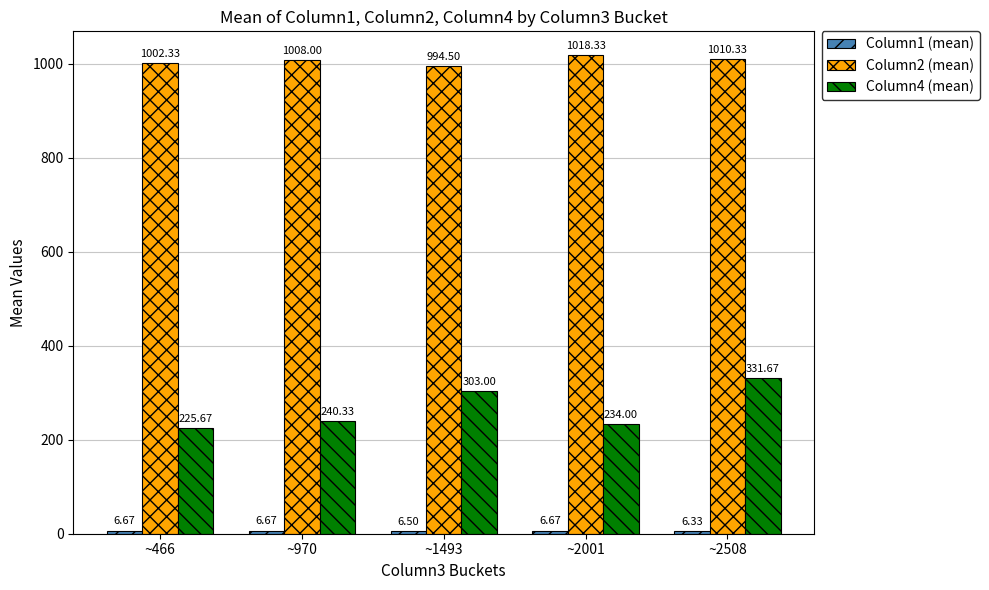

List the labels in order of Column2 (mean) value, largest first.

~2001, ~2508, ~970, ~466, ~1493